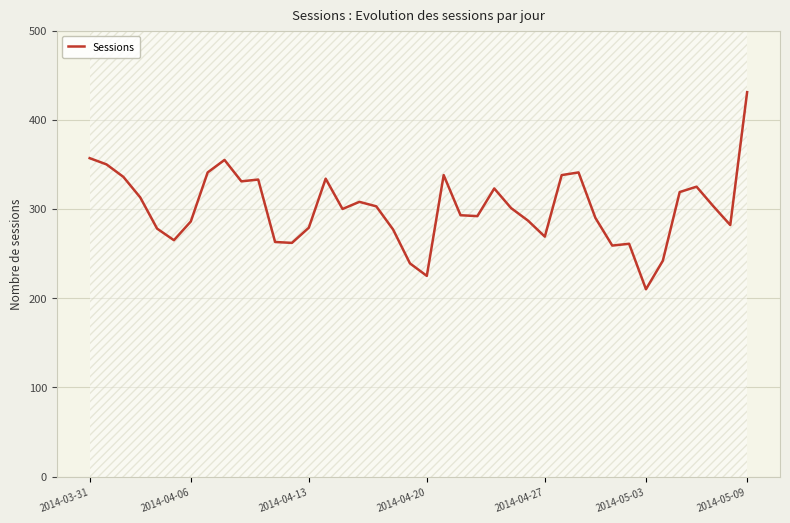

The value at 14 is 334. True or false?

True